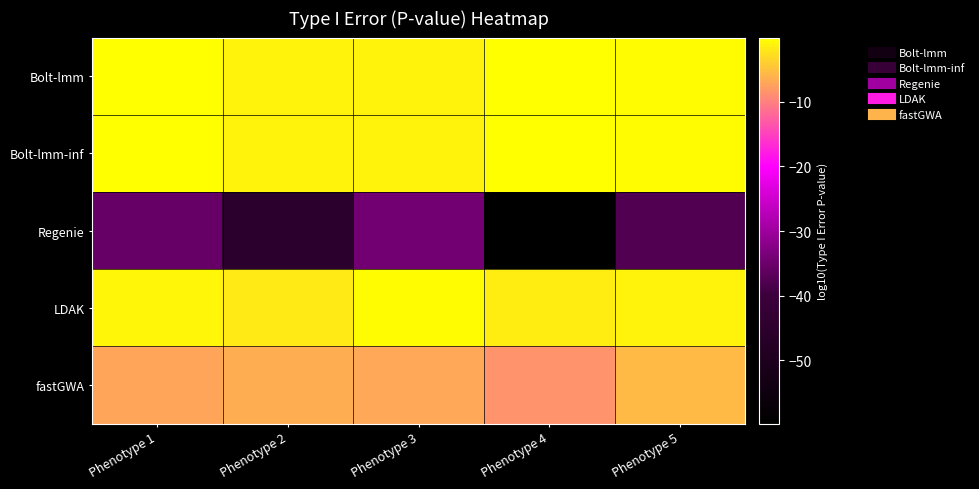

Rank the series by their maximum value, from highest to lowest.

Bolt-lmm-inf, Bolt-lmm, LDAK, fastGWA, Regenie